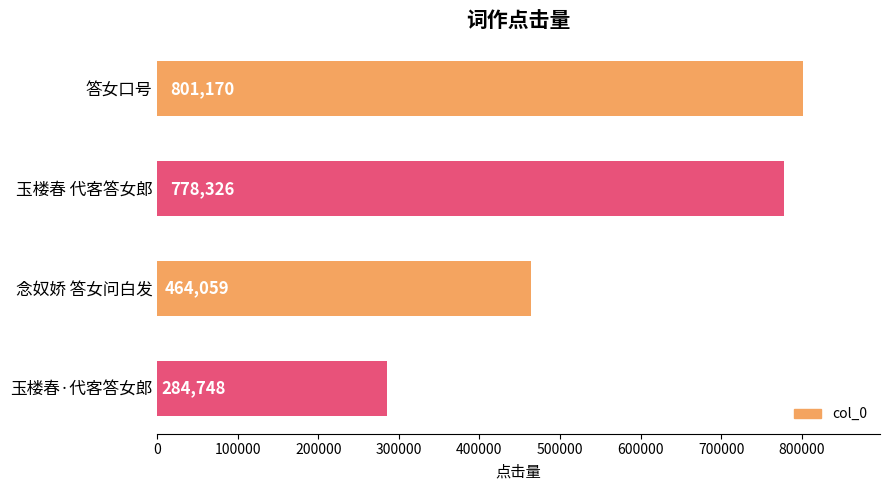

Are the bars horizontal?

Yes